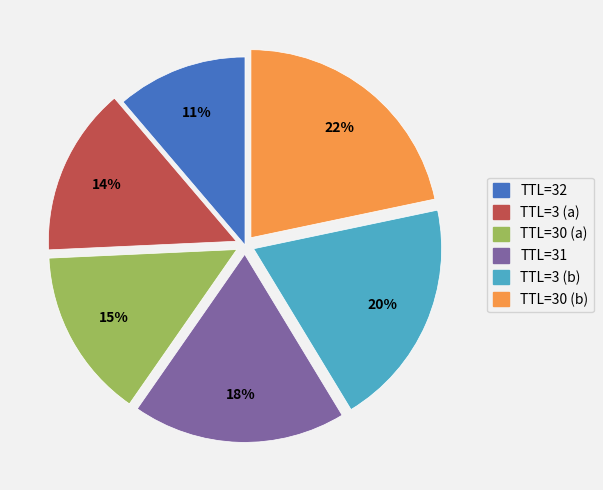

What percentage is the TTL=30 (a) slice, to the nearest percent?

15%